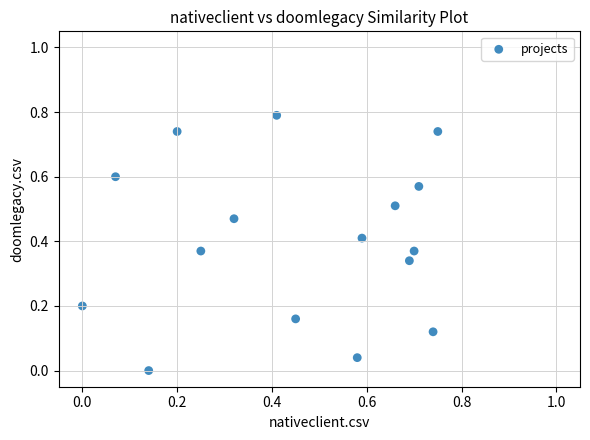

What is the range of Y values (max minus min)?

0.8